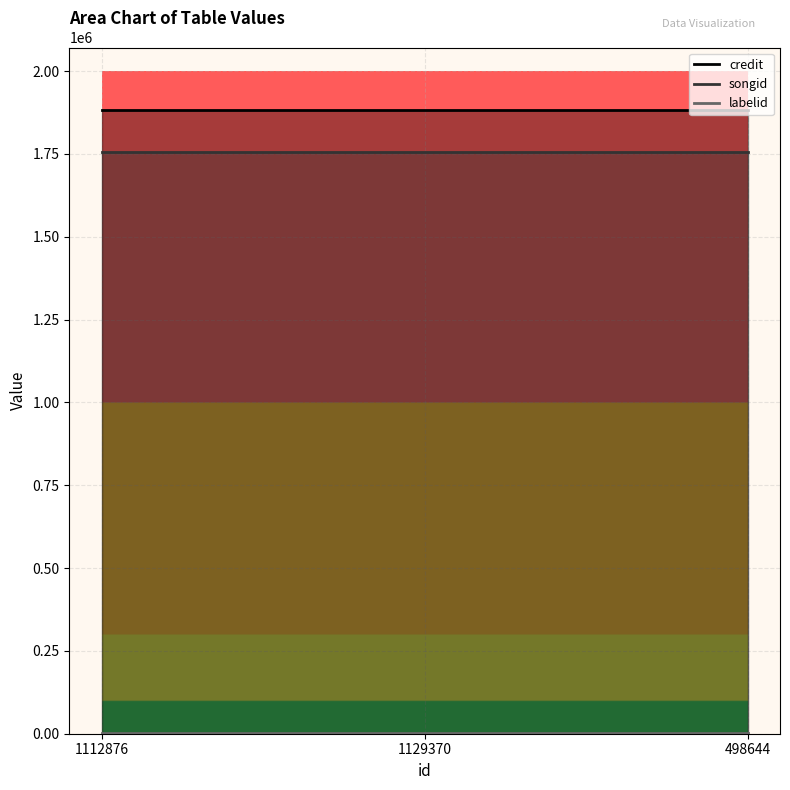

Does the chart display data point markers on the line(s)?

No